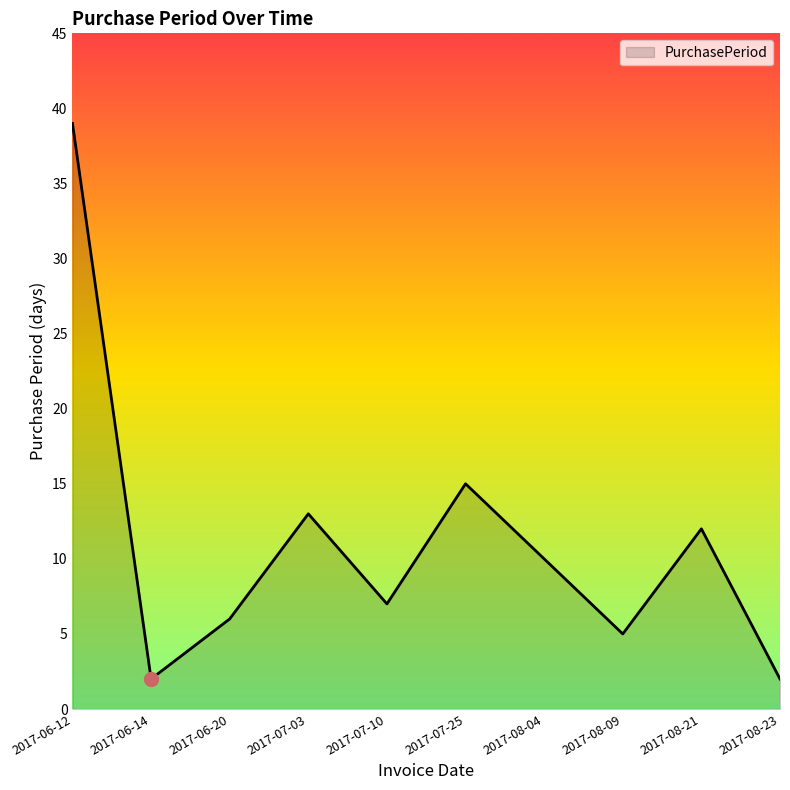

What is the change in value from 2017-06-12 to 2017-07-25?

-24